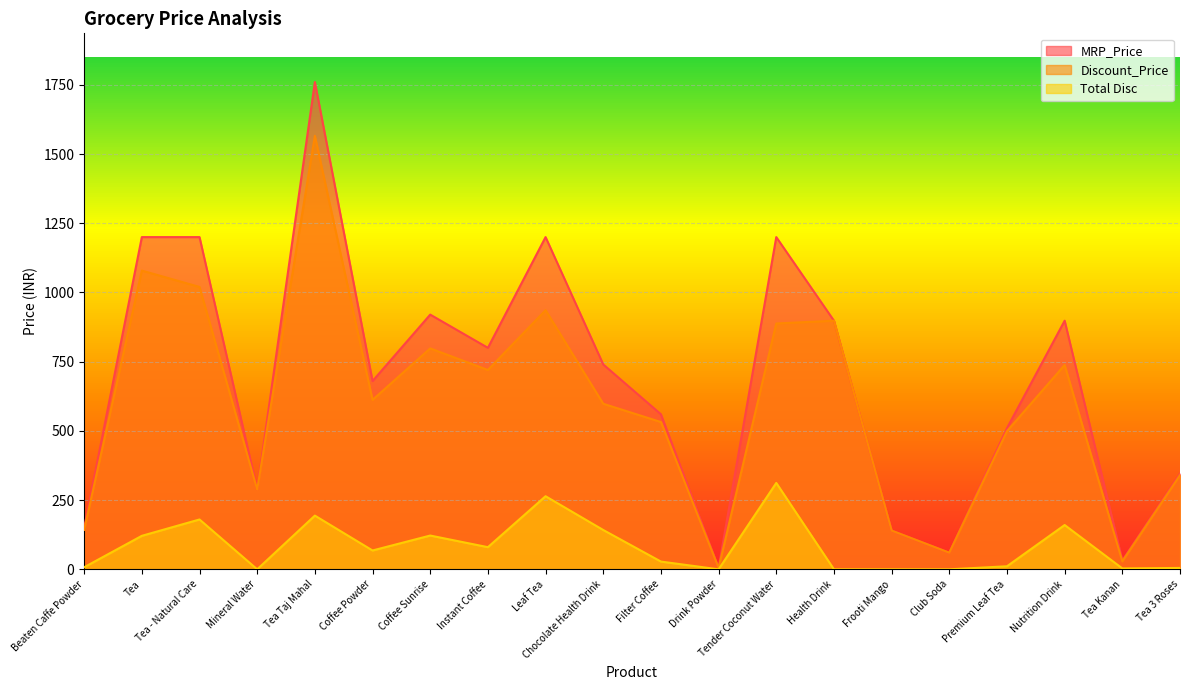

What are all the series names shown in the legend?

MRP_Price, Discount_Price, Total Disc